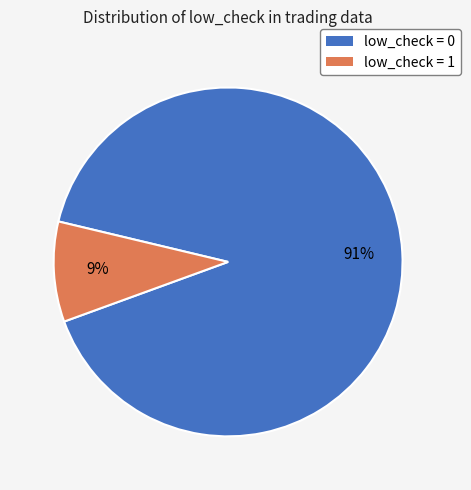

To the nearest percent, what is the average slice percentage?

50%